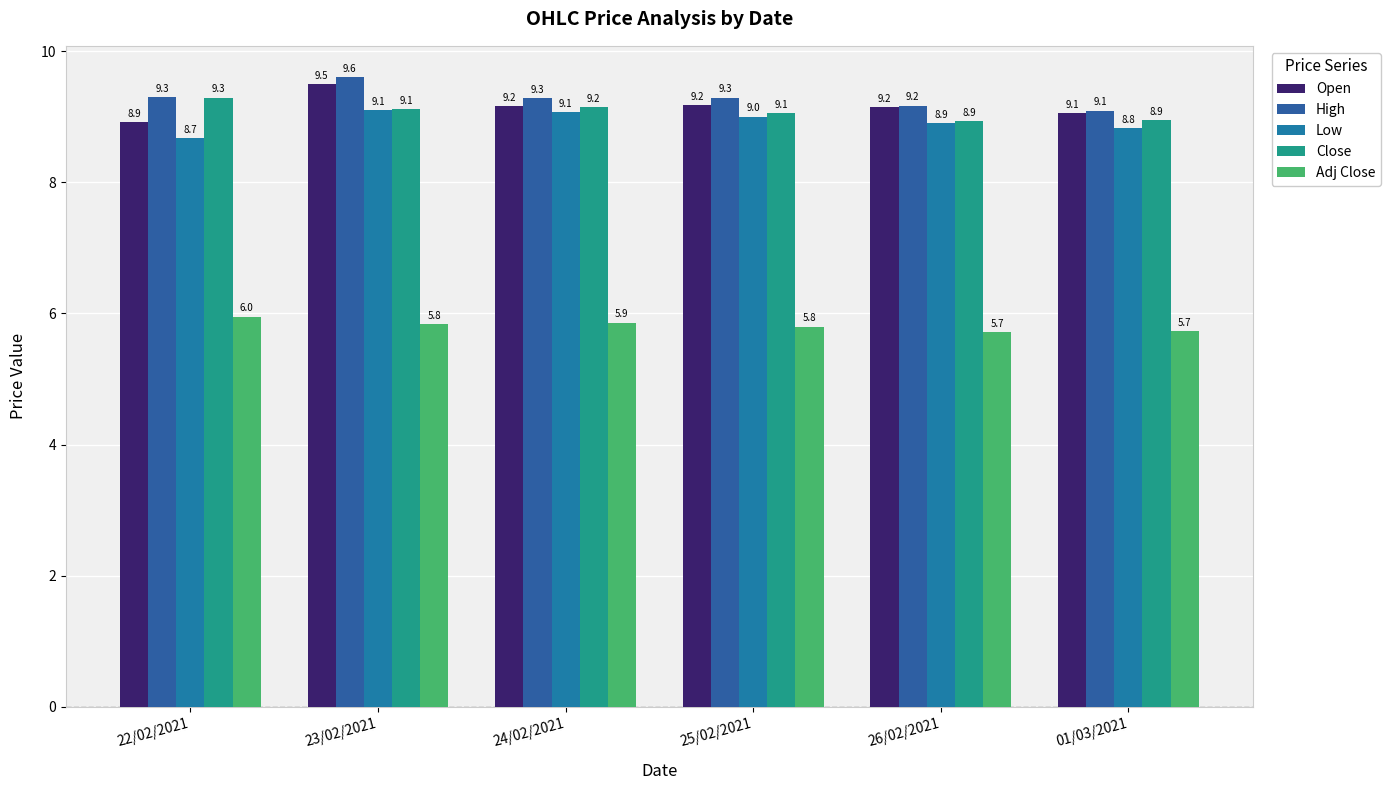

What is the label of the 6th bar from the left?

01/03/2021